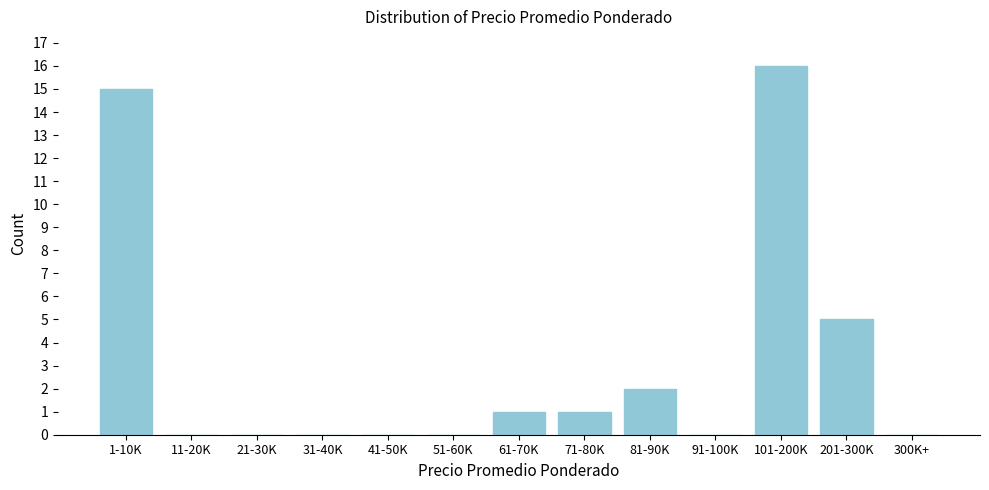

Reading left to right, list all the values displayed in this chart.

1-10K=15	11-20K=0	21-30K=0	31-40K=0	41-50K=0	51-60K=0	61-70K=1	71-80K=1	81-90K=2	91-100K=0	101-200K=16	201-300K=5	300K+=0